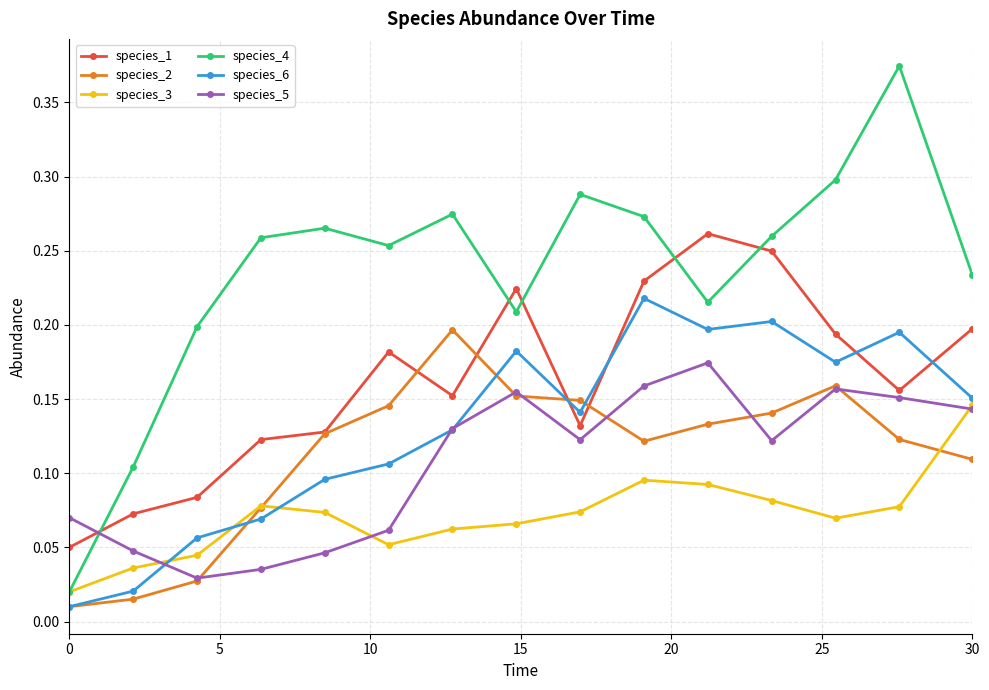

What is the sum of all species_4 values?

3.5